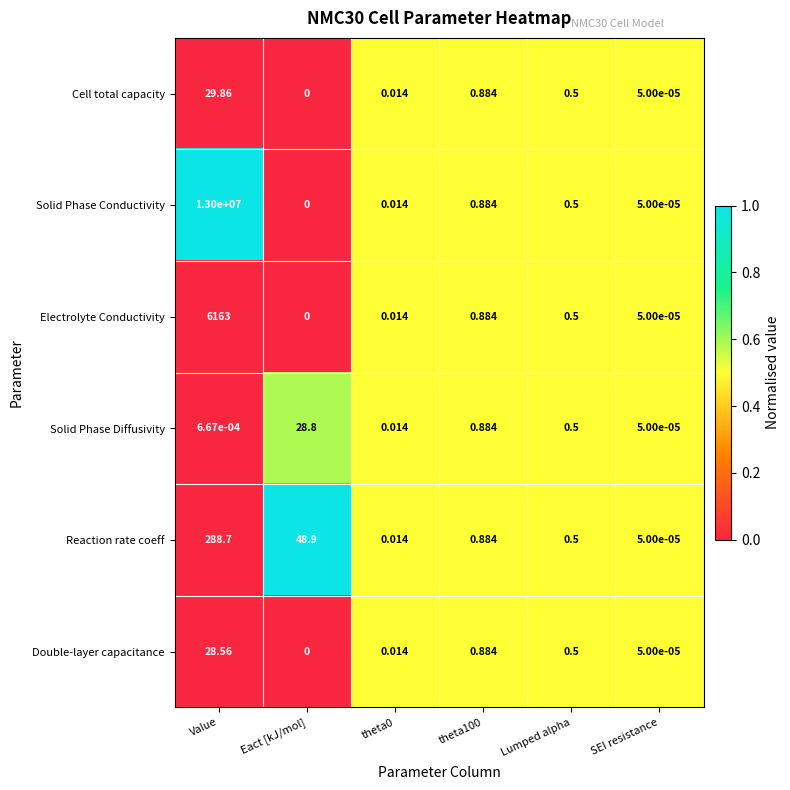

Between Value and theta100, which series saw the biggest shift?

Solid Phase Conductivity